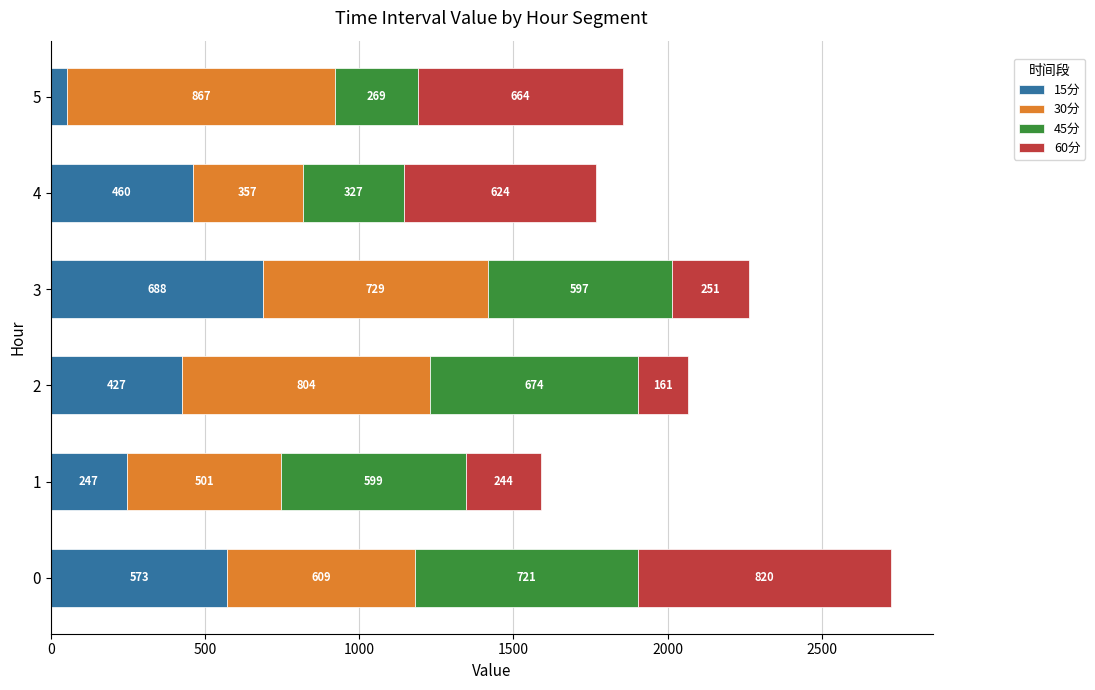

What is the total value across all series at 4?

1768.0